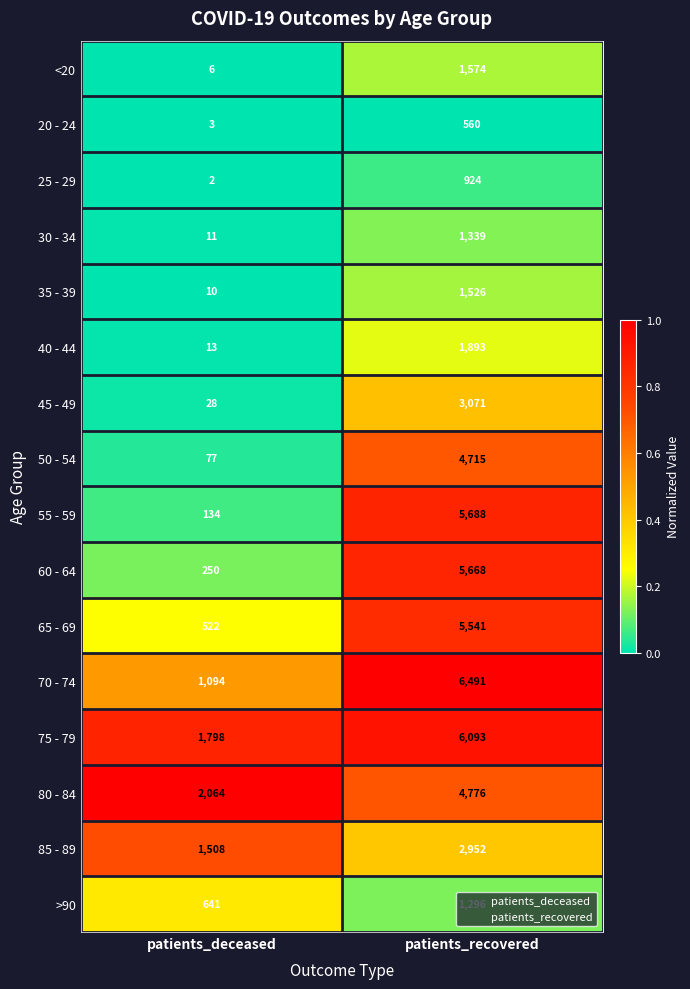

The value of 45 - 49 at patients_deceased is 28. True or false?

True